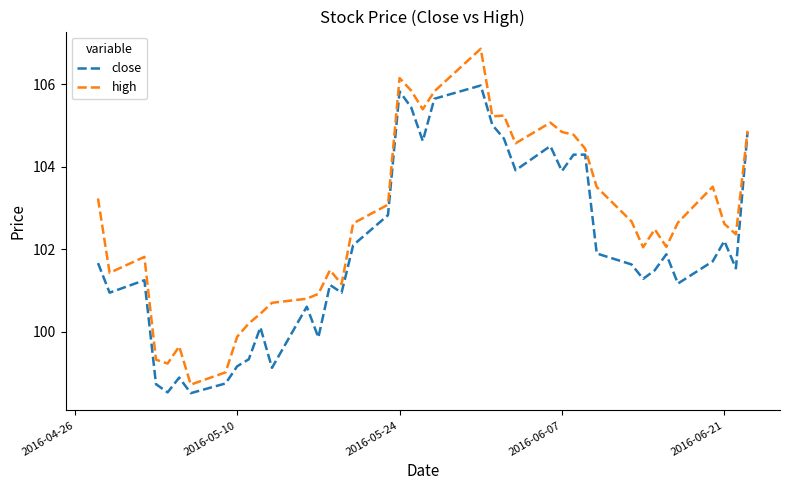

What is the maximum value shown in the chart?

106.9